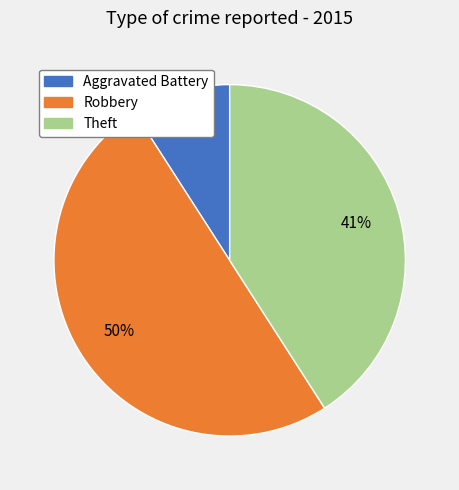

How many slices are in this pie chart?

3